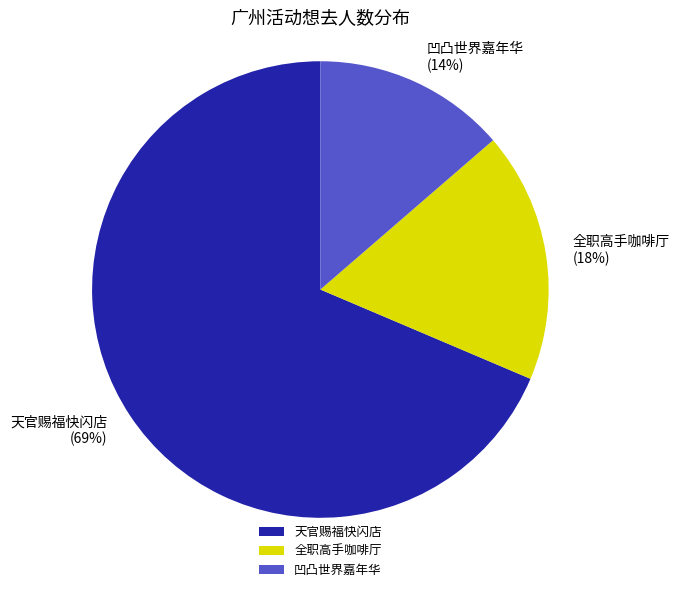

True or false: 凹凸世界嘉年华 accounts for 25% of the total.

False